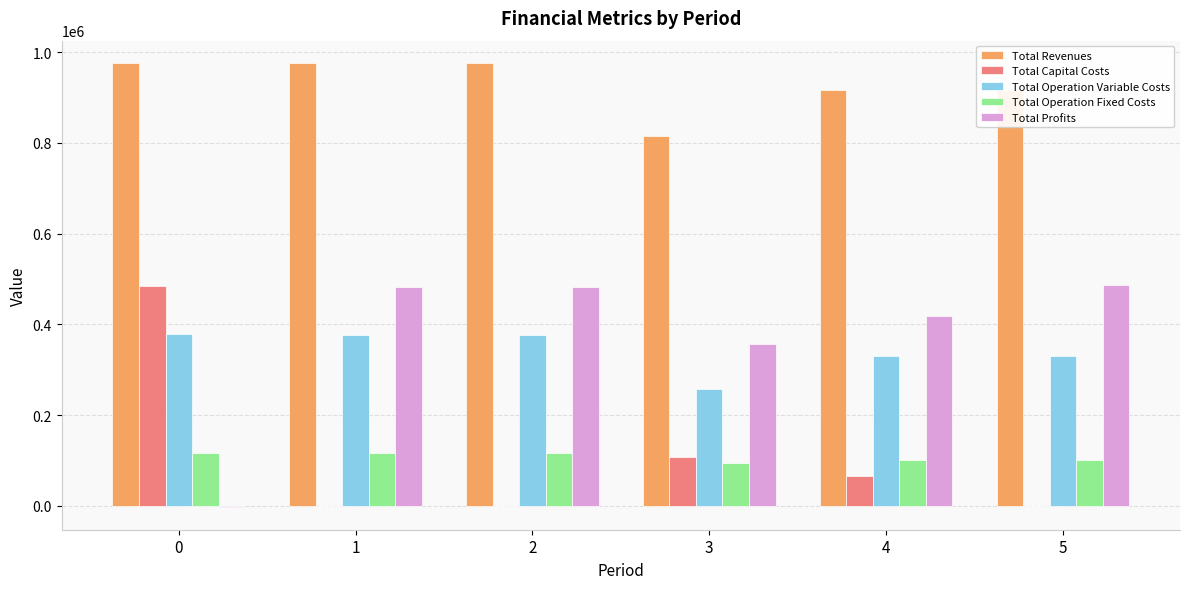

Are the bars grouped side by side (vs. stacked)?

Yes